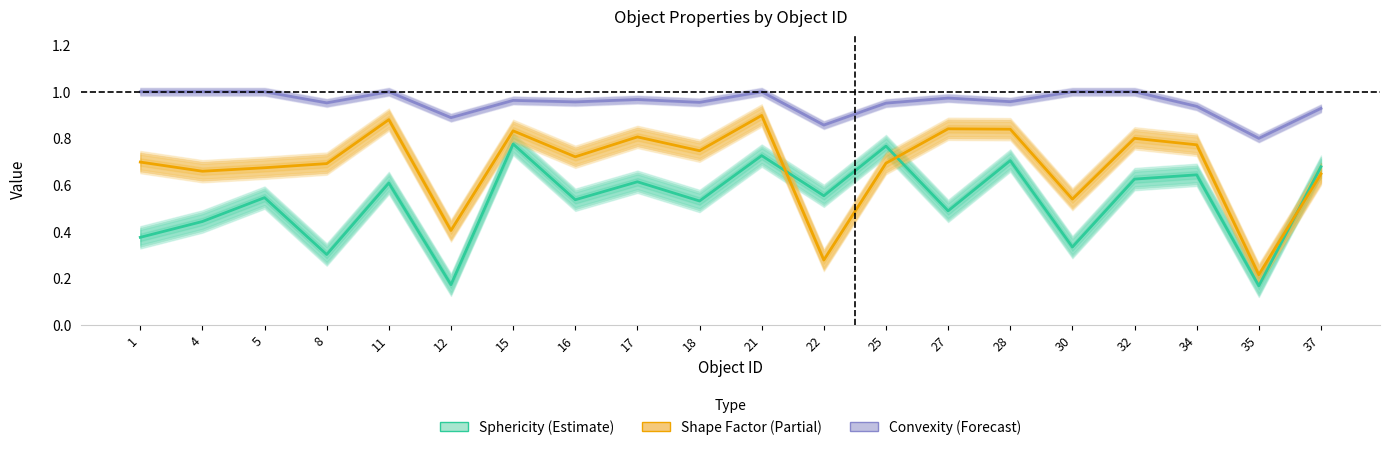

How many lines are shown in the chart?

3